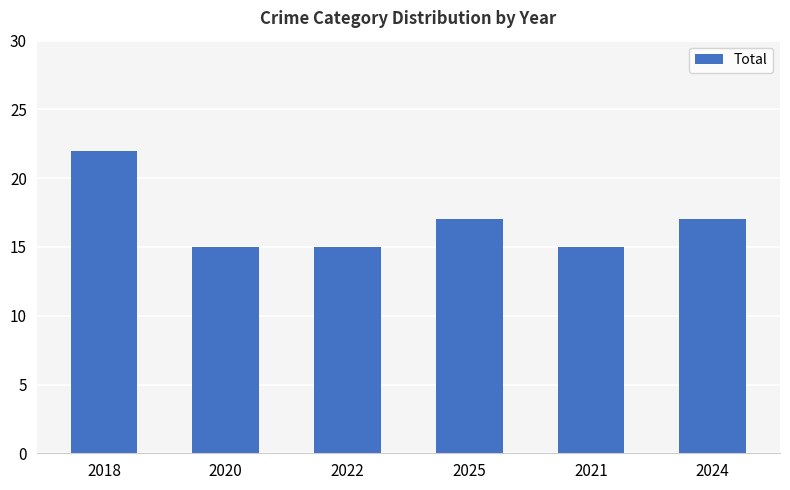

What is the average value?

17